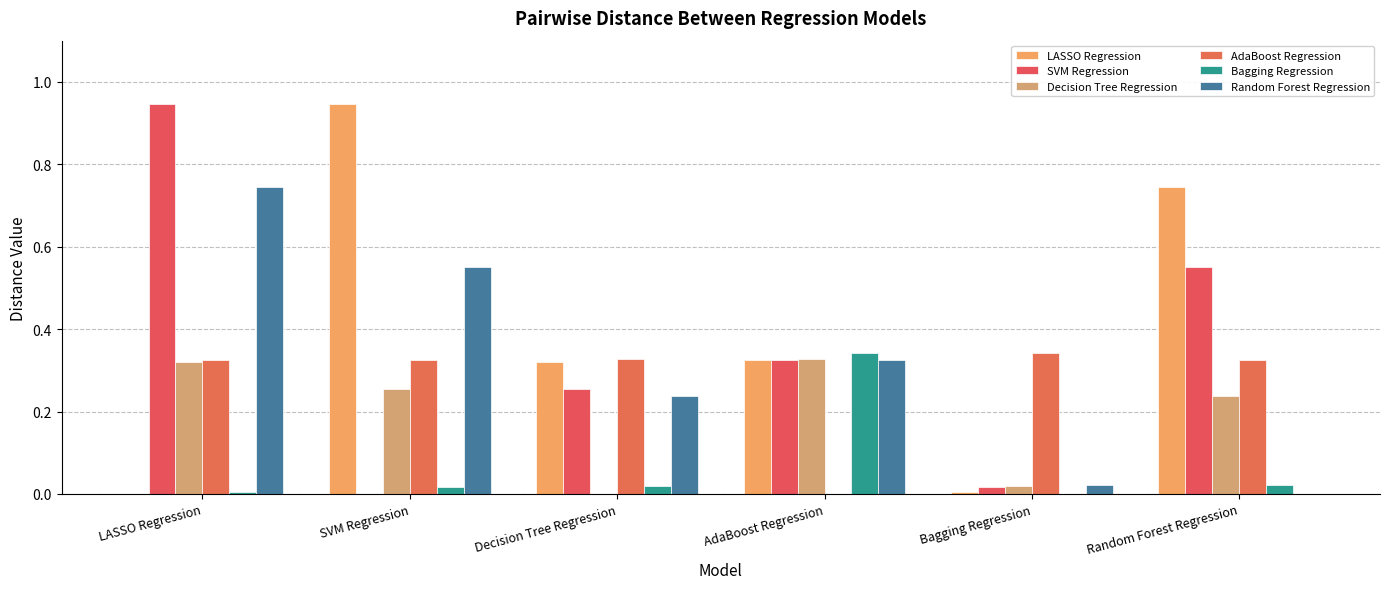

Which has a higher value, LASSO Regression or Decision Tree Regression?

Decision Tree Regression